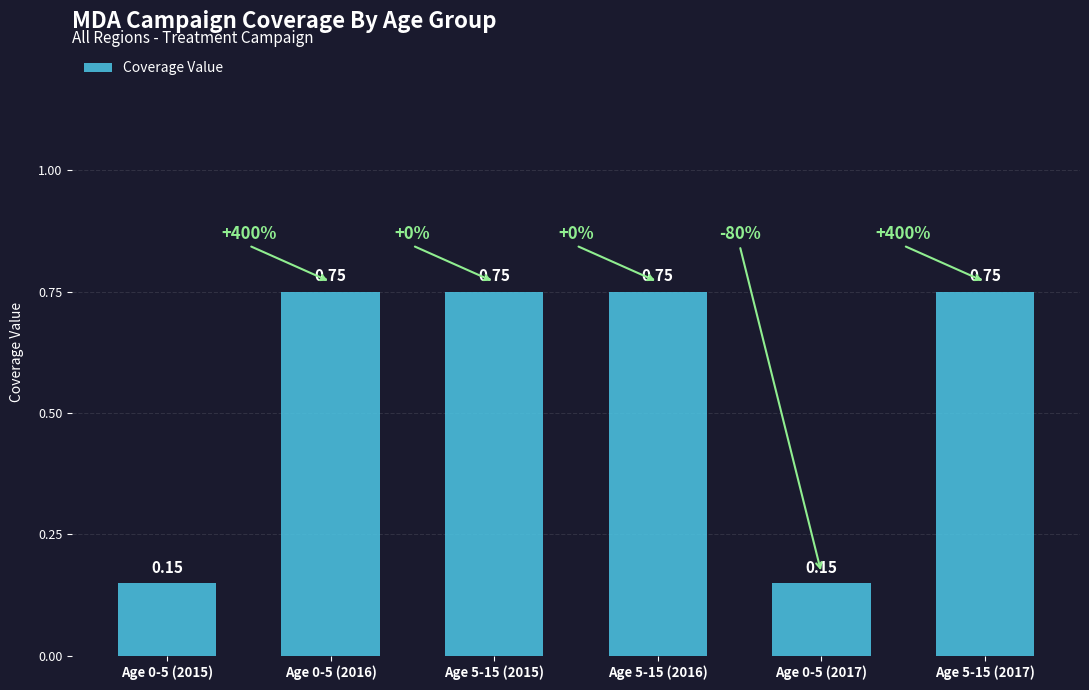

Count the values in the range 0 to 1.

6